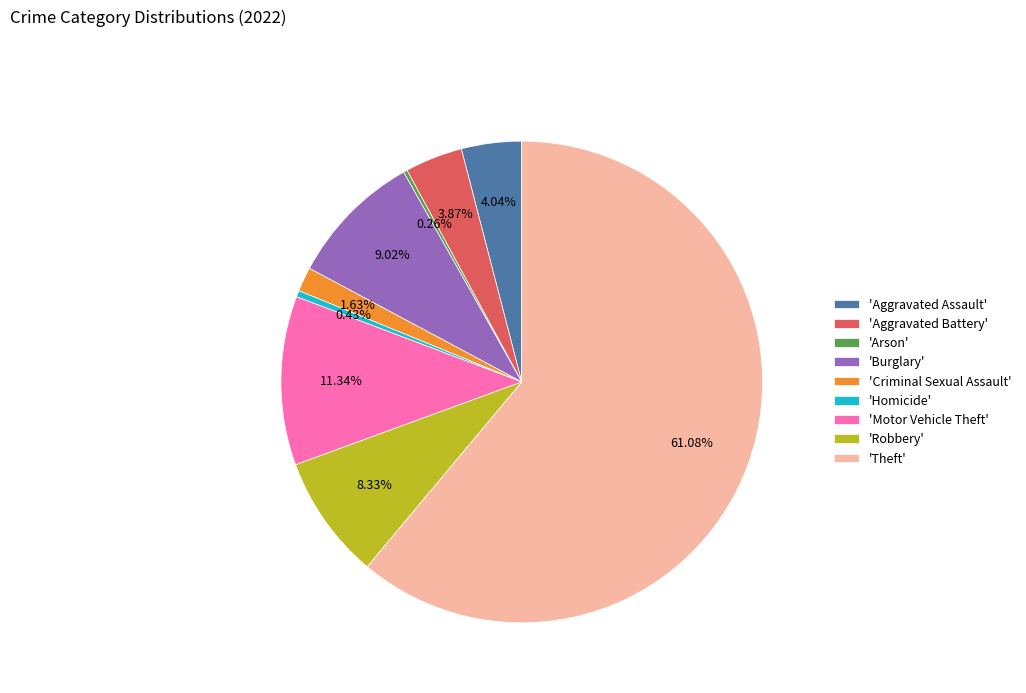

Which slice represents more than half of the pie?

'Theft'